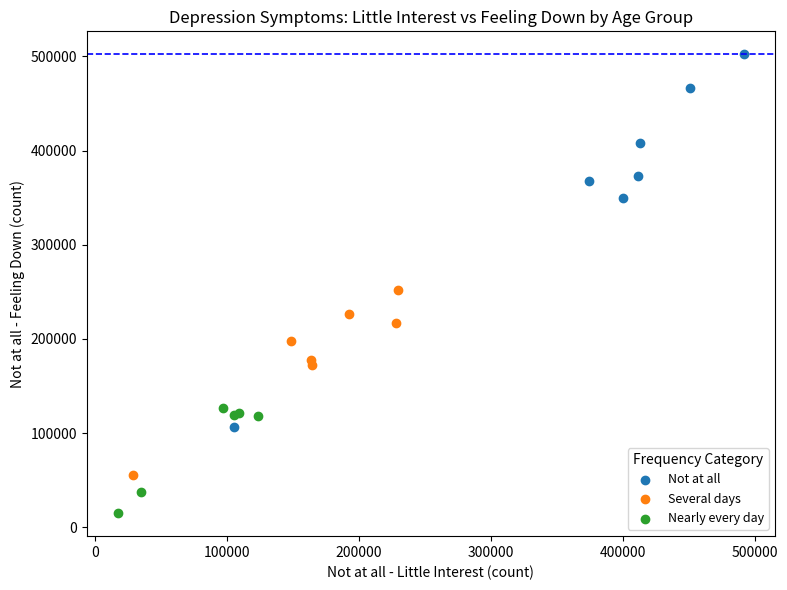

Which series contains the highest Y value?

Not at all